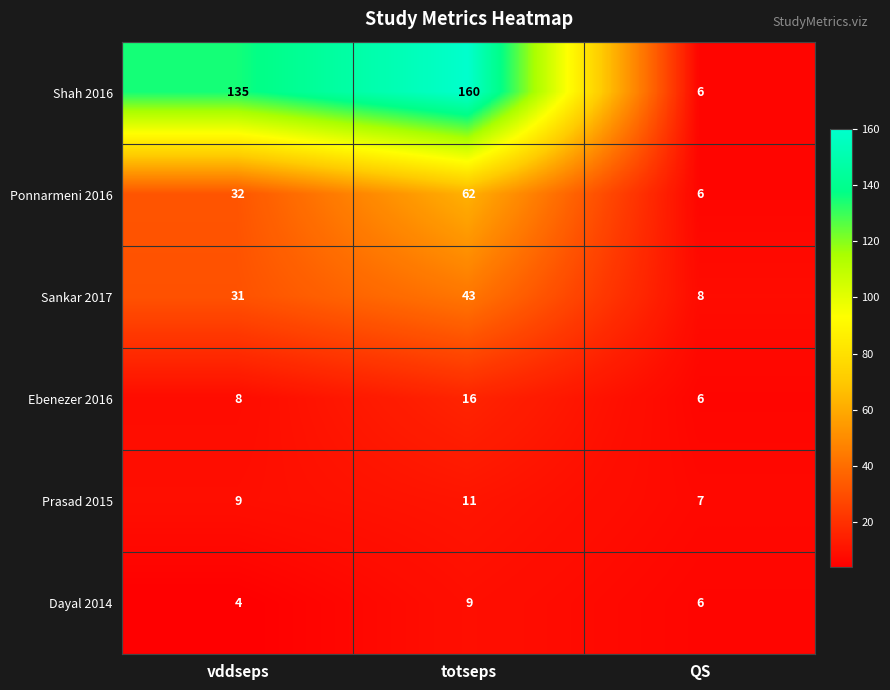

What is the spread (max minus min) of values at QS?

2